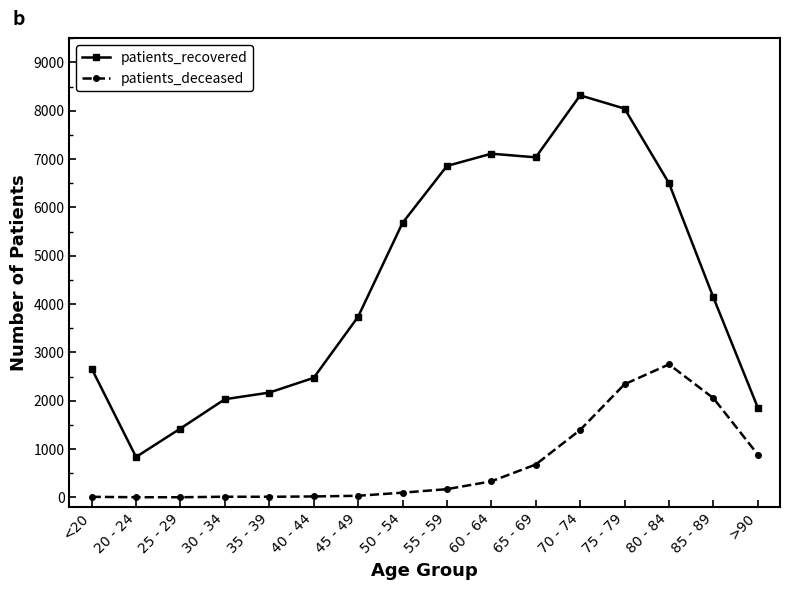

True or false: patients_deceased and patients_recovered intersect in this chart.

False